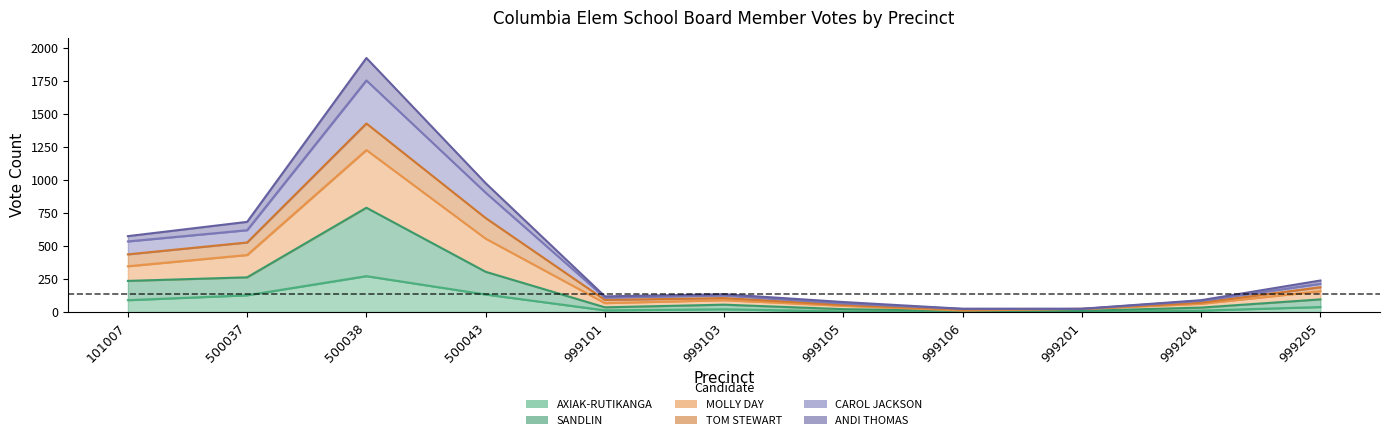

In CAROL JACKSON, how many points are higher than both neighbors (excluding endpoints)?

2